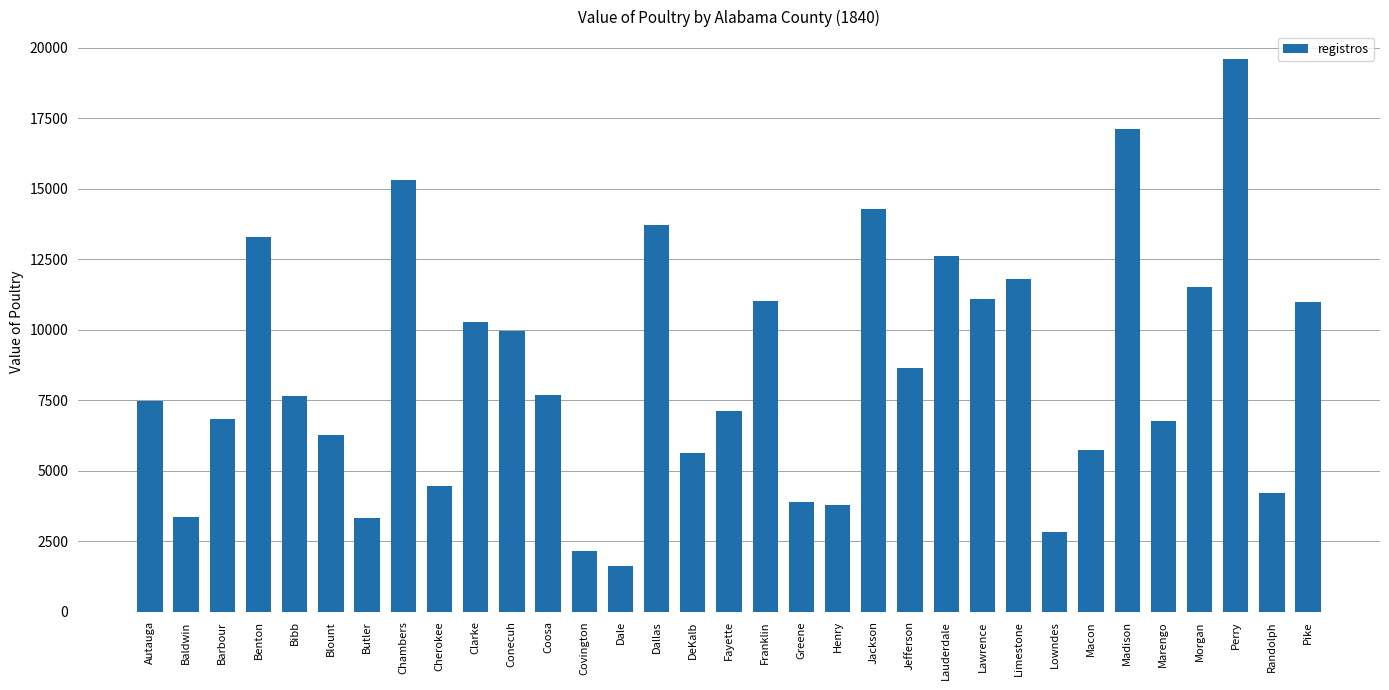

Is it true that the value at Henry is 3771?

True